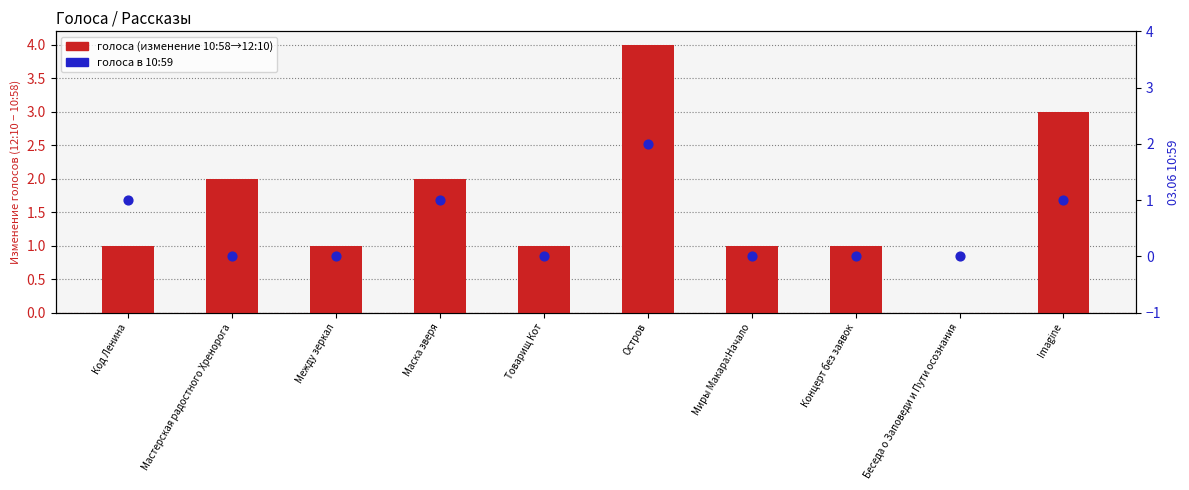

What is the total value across all series at Мастерская радостного Хренорога?

2